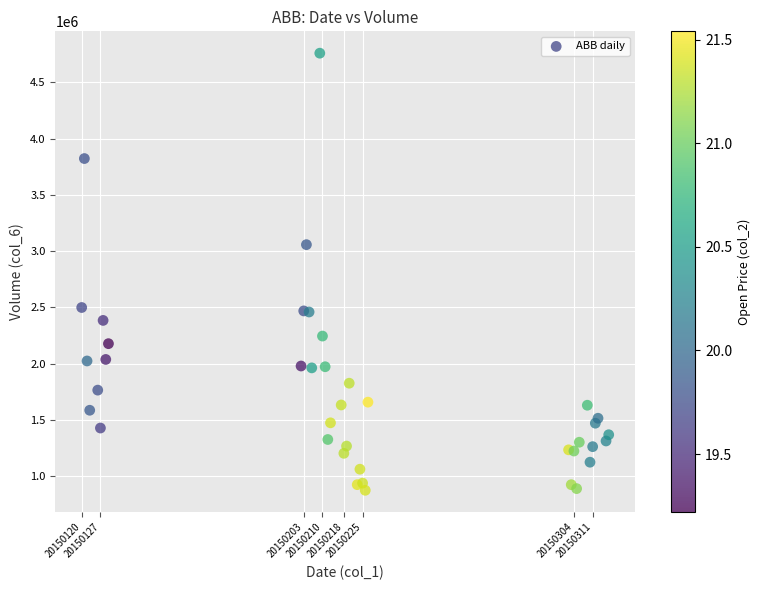

What Y value in the scatter plot is closest to 2817183?

3058086